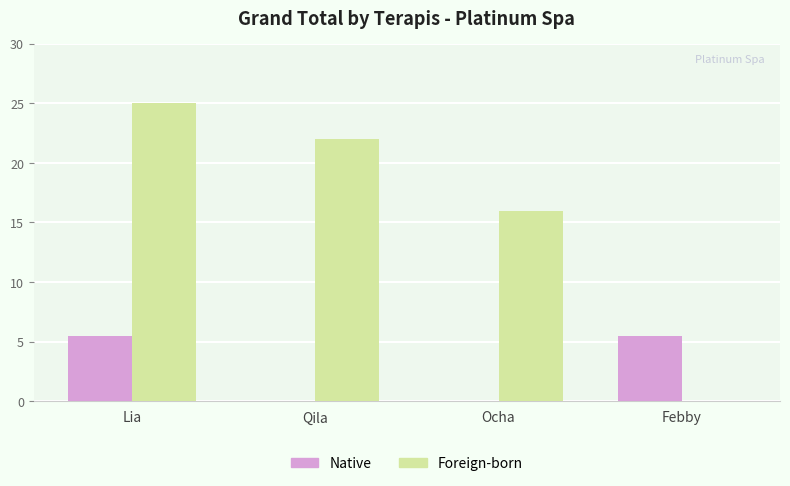

Reading left to right, extract all data points from this chart.

Native: Lia=5.5	Qila=0.0	Ocha=0.0	Febby=5.5
Foreign-born: Lia=25.0	Qila=22.0	Ocha=16.0	Febby=0.0